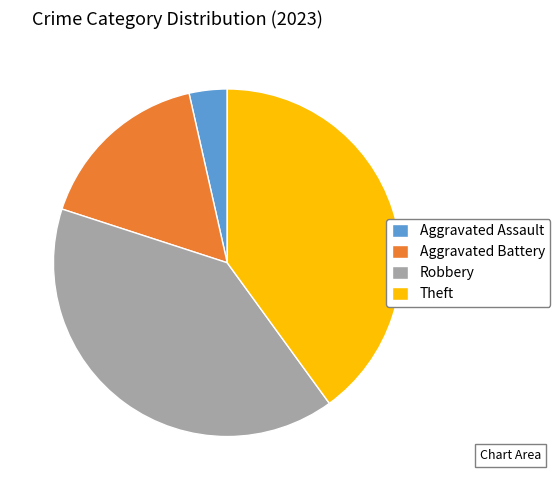

Does any single category account for the majority?

No